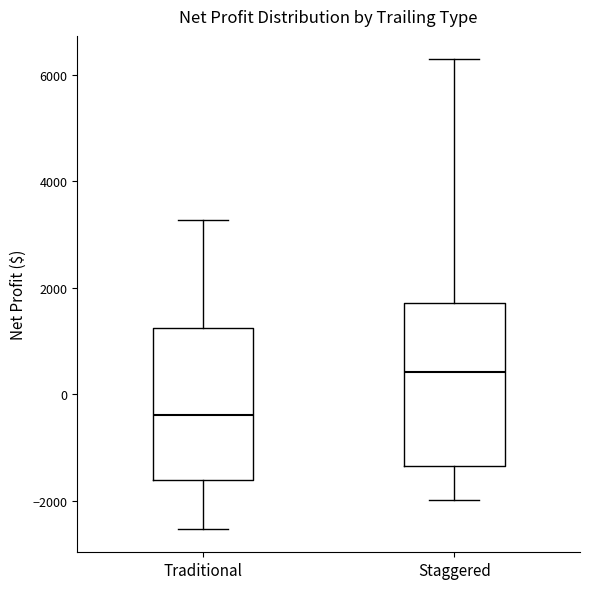

Which box is the tallest, from its lower edge to its upper edge?

Staggered